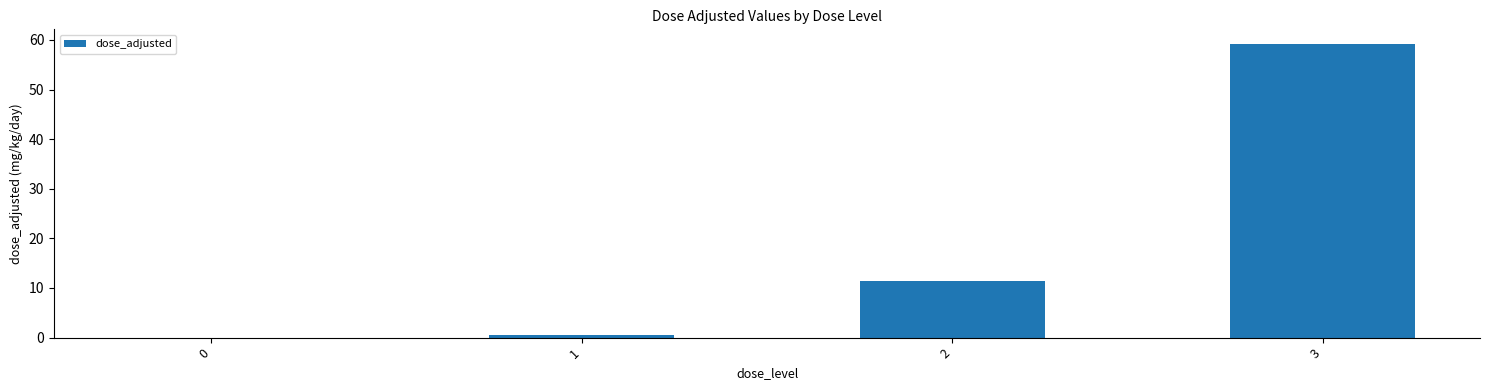

What is the ratio of the value at 2 to the value at 3?

0.2